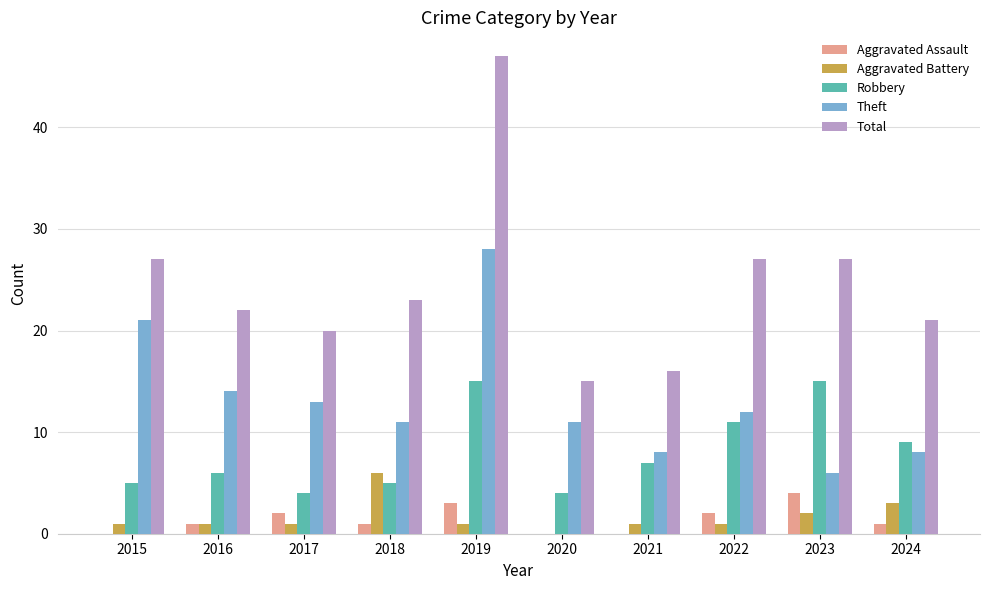

Which category has the highest value in the Total series?

2019